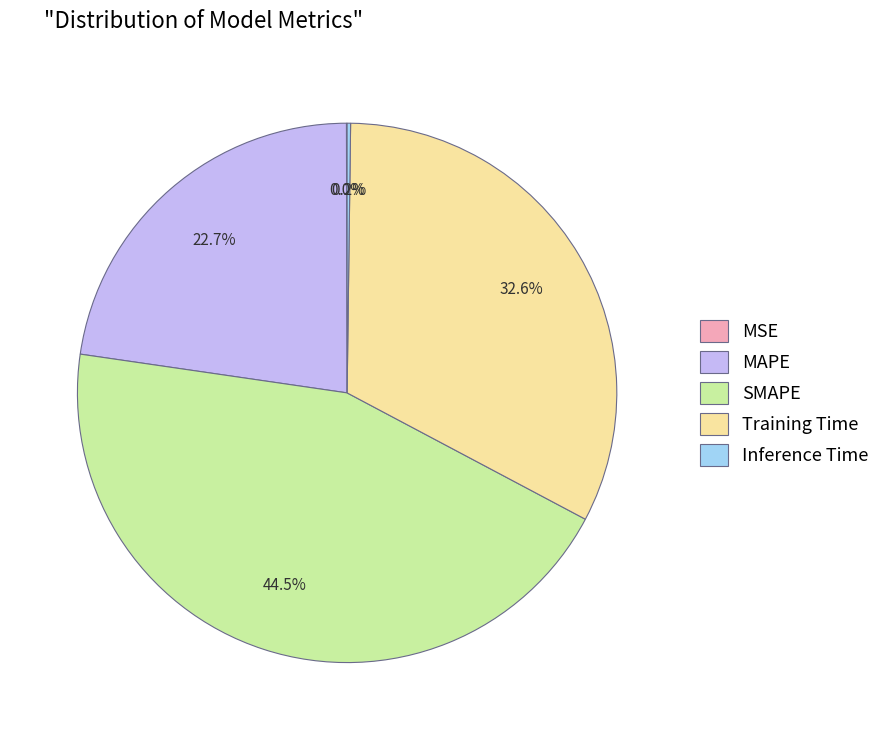

What is the largest slice in the pie chart?

SMAPE